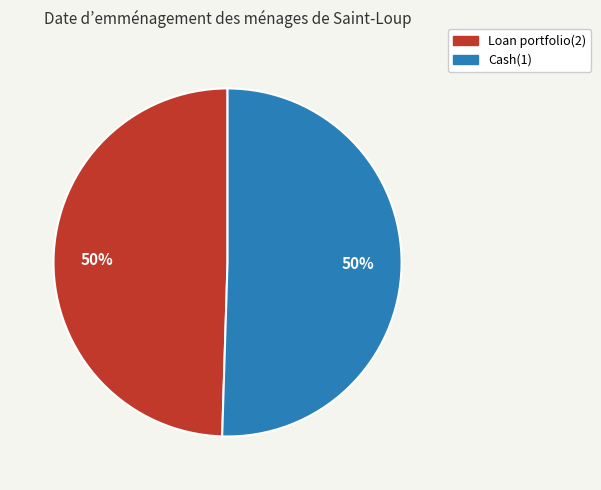

Is it true that Loan portfolio(2) is 61% of the pie?

False